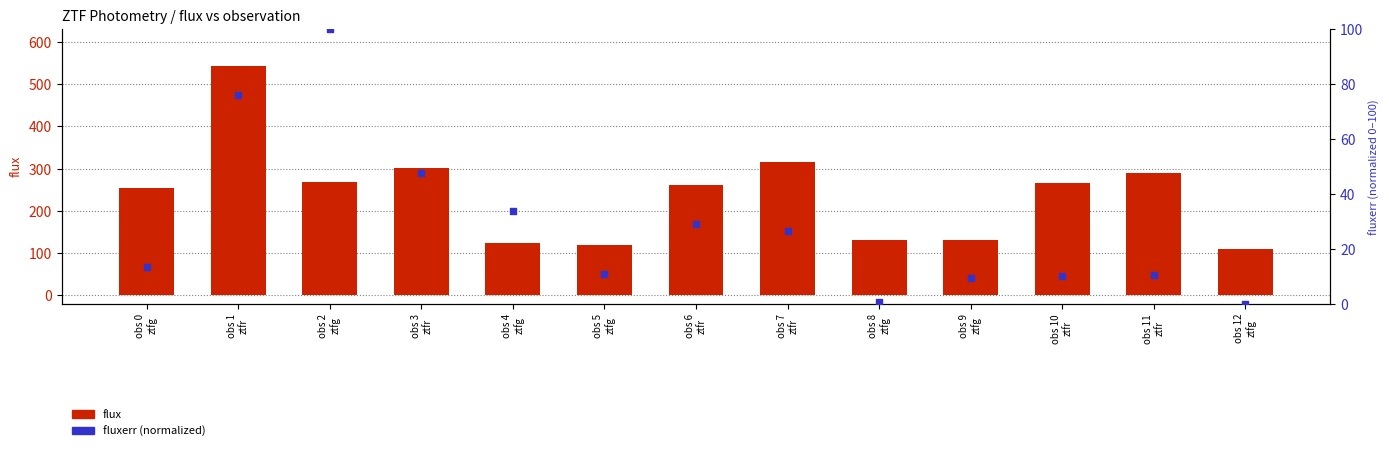

Which series has the widest spread of Y values?

flux